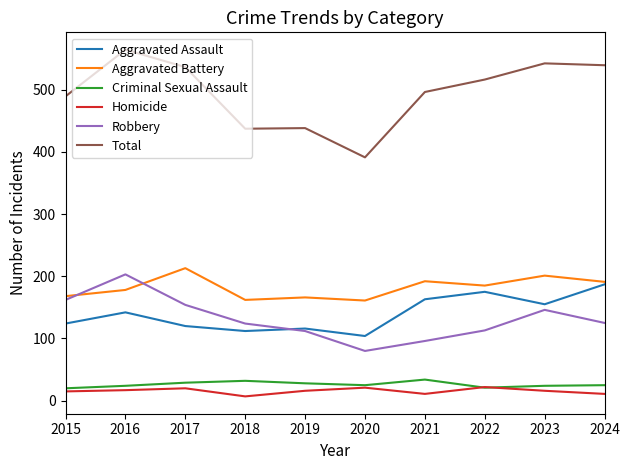

True or false: Aggravated Battery and Total cross at least once.

False